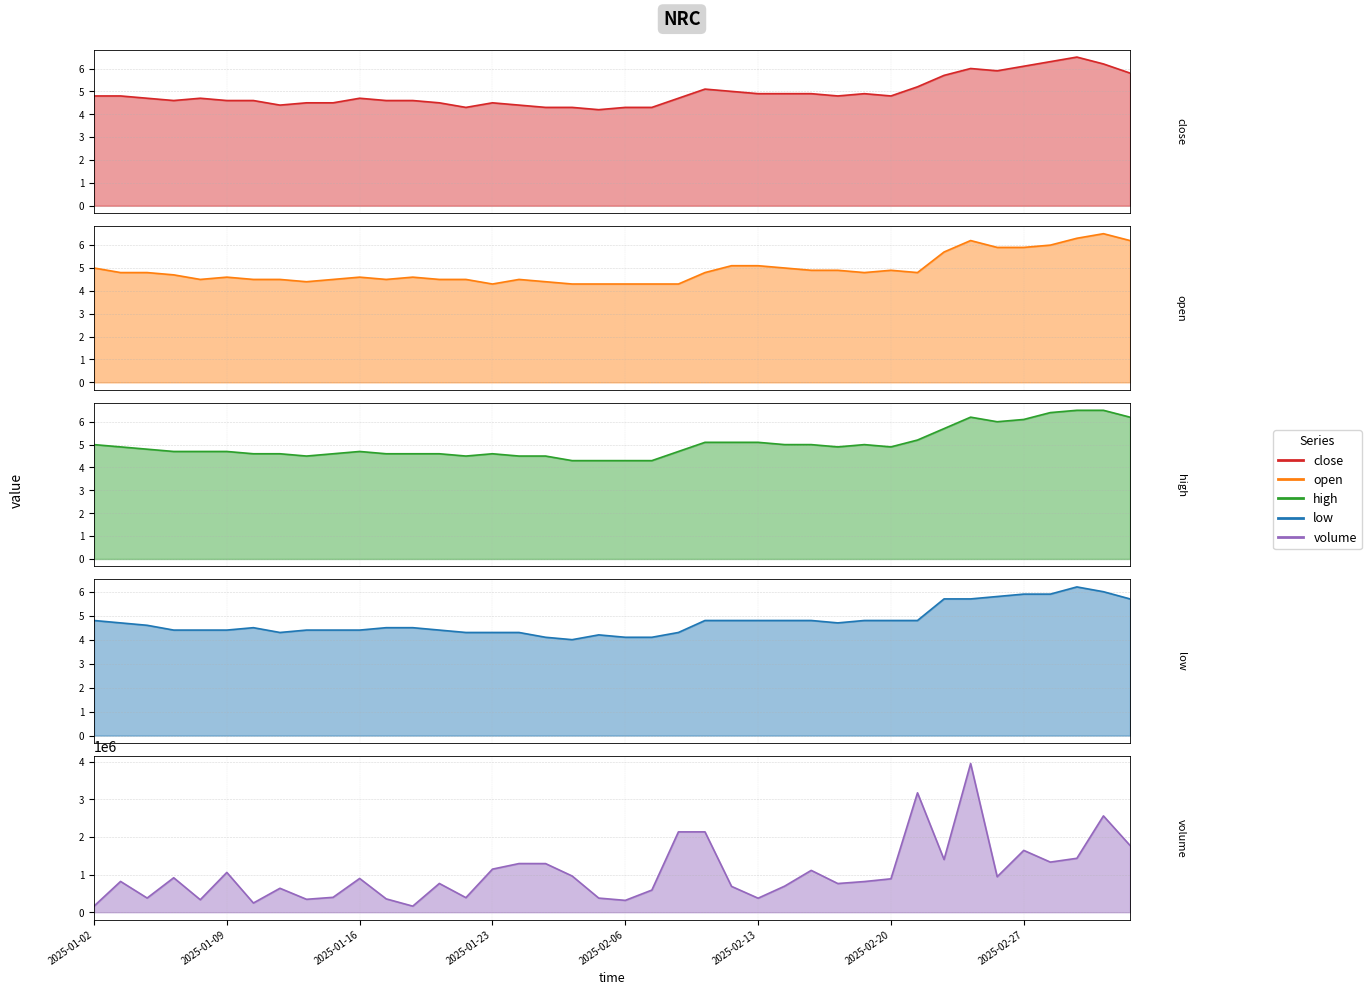

How many data points in low are above 4?

39